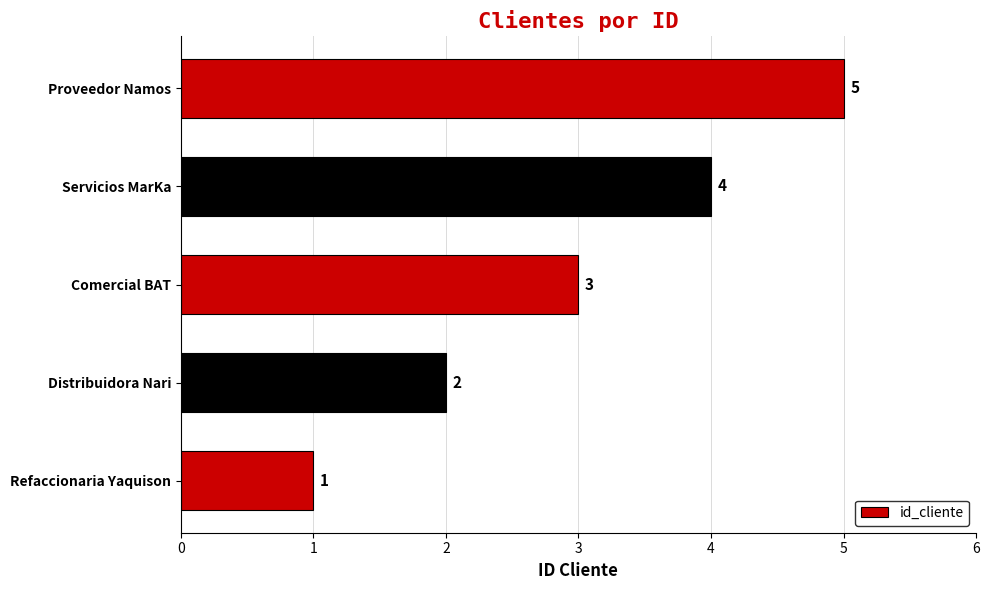

Which has a higher value, Refaccionaria Yaquison or Comercial BAT?

Comercial BAT